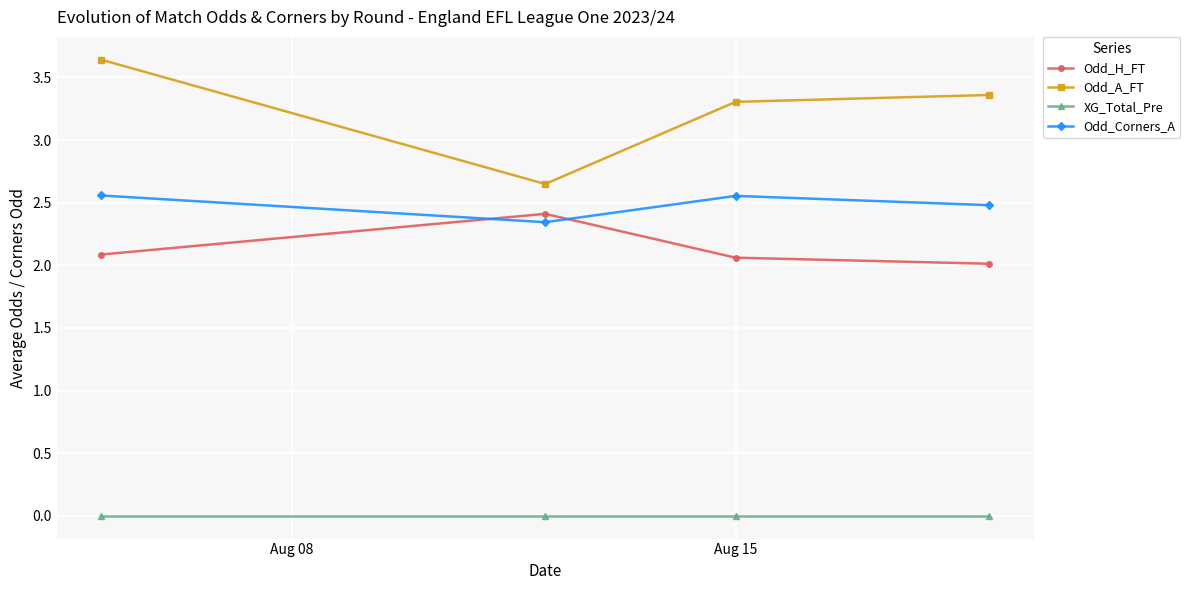

What is the value of the Odd_H_FT point at the 1st from the left?

2.1